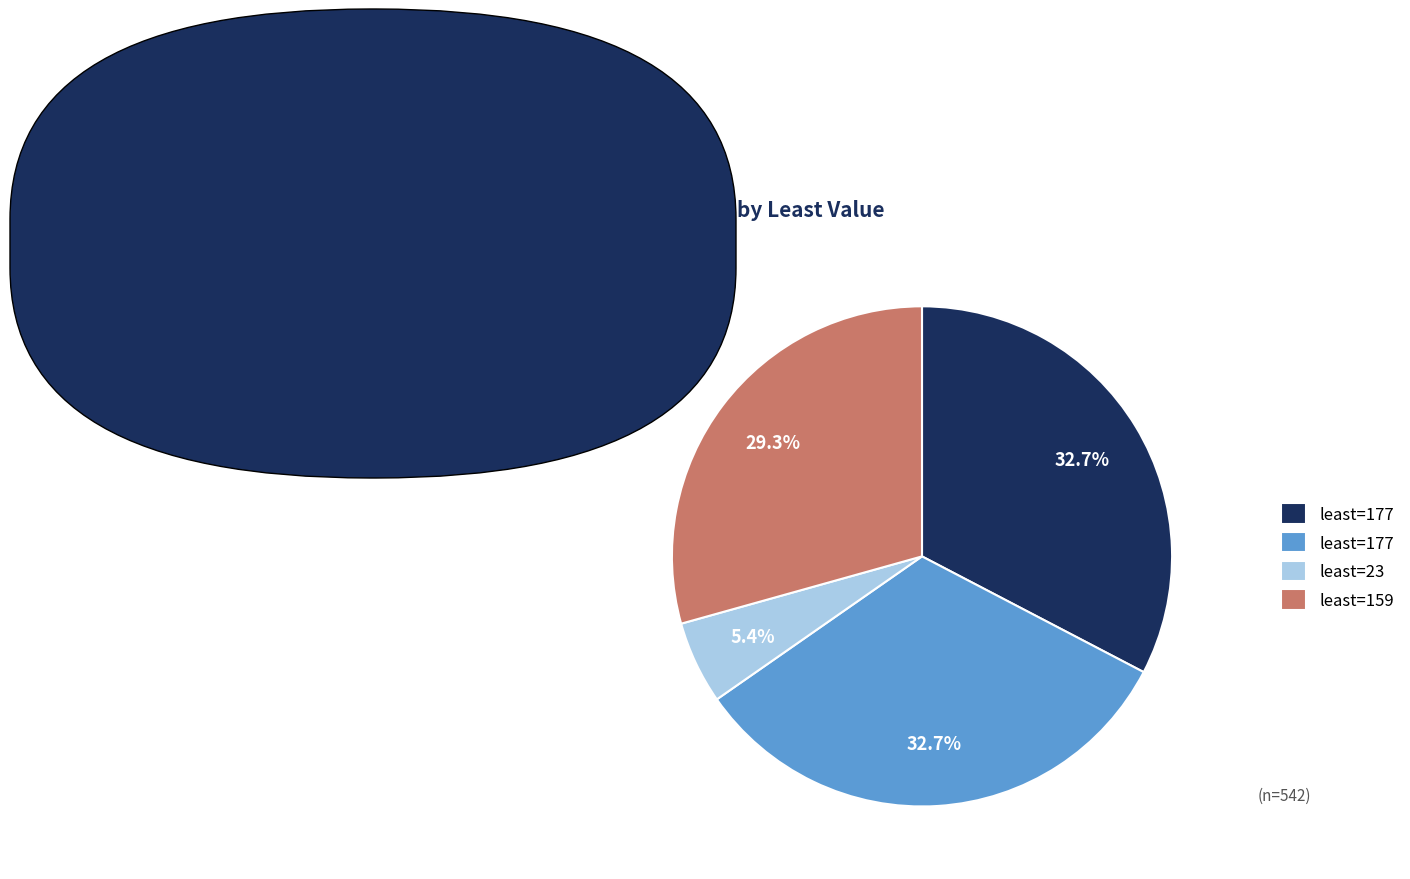

How many slices are in this pie chart?

4